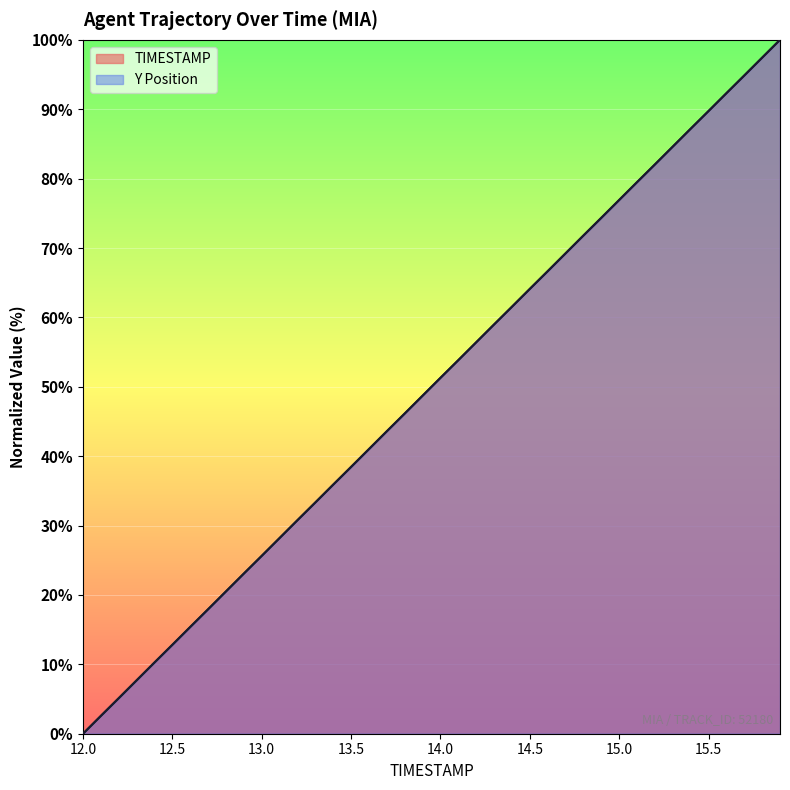

After their last crossing, which series has the higher values: TIMESTAMP or Y?

TIMESTAMP